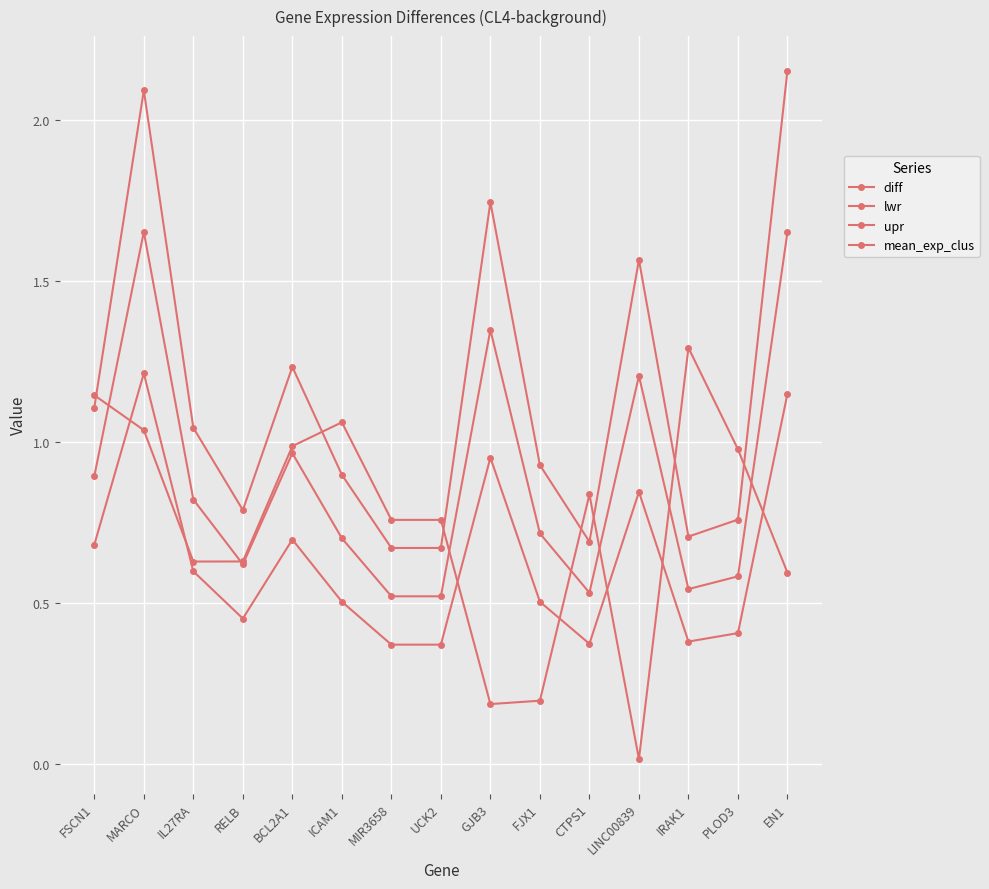

What is the difference between the upr values at BCL2A1 and FSCN1?

0.1